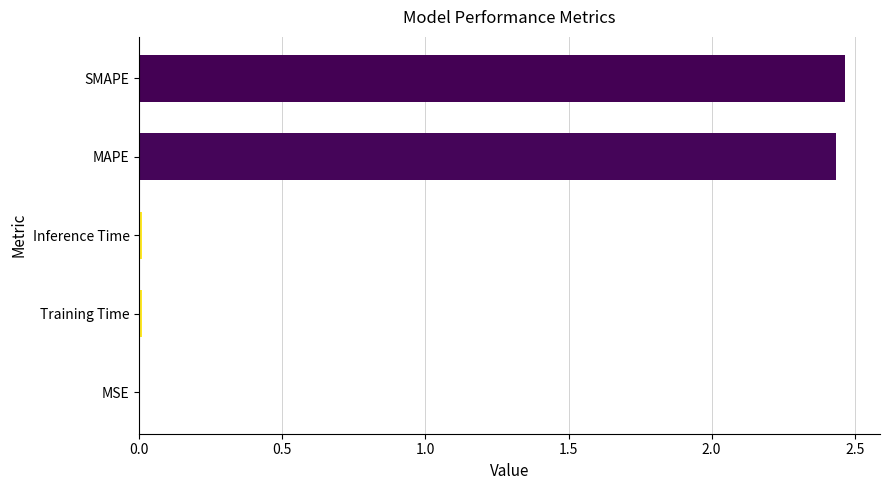

What is the sum of all values?

4.9